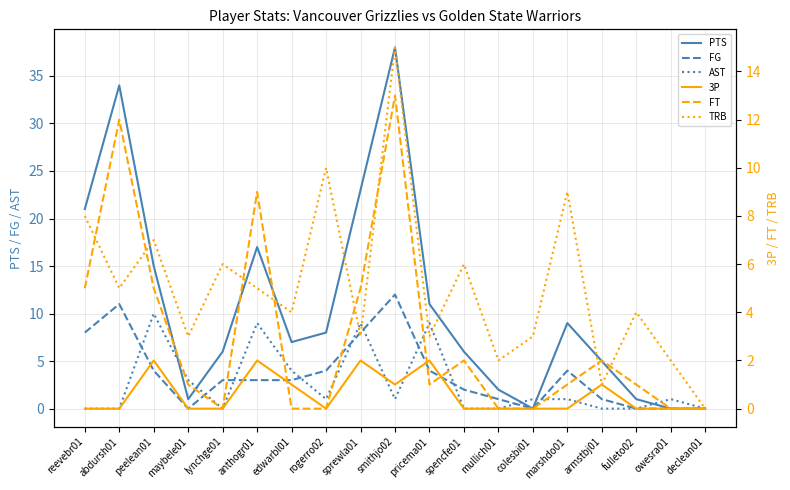

Which category has the lowest value in the PTS series?

colesbi01